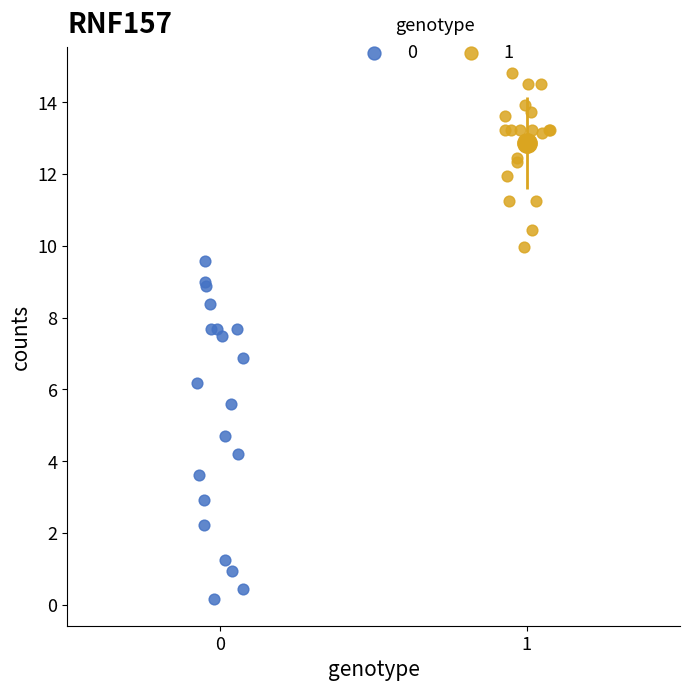

Which series reaches the minimum Y coordinate?

0